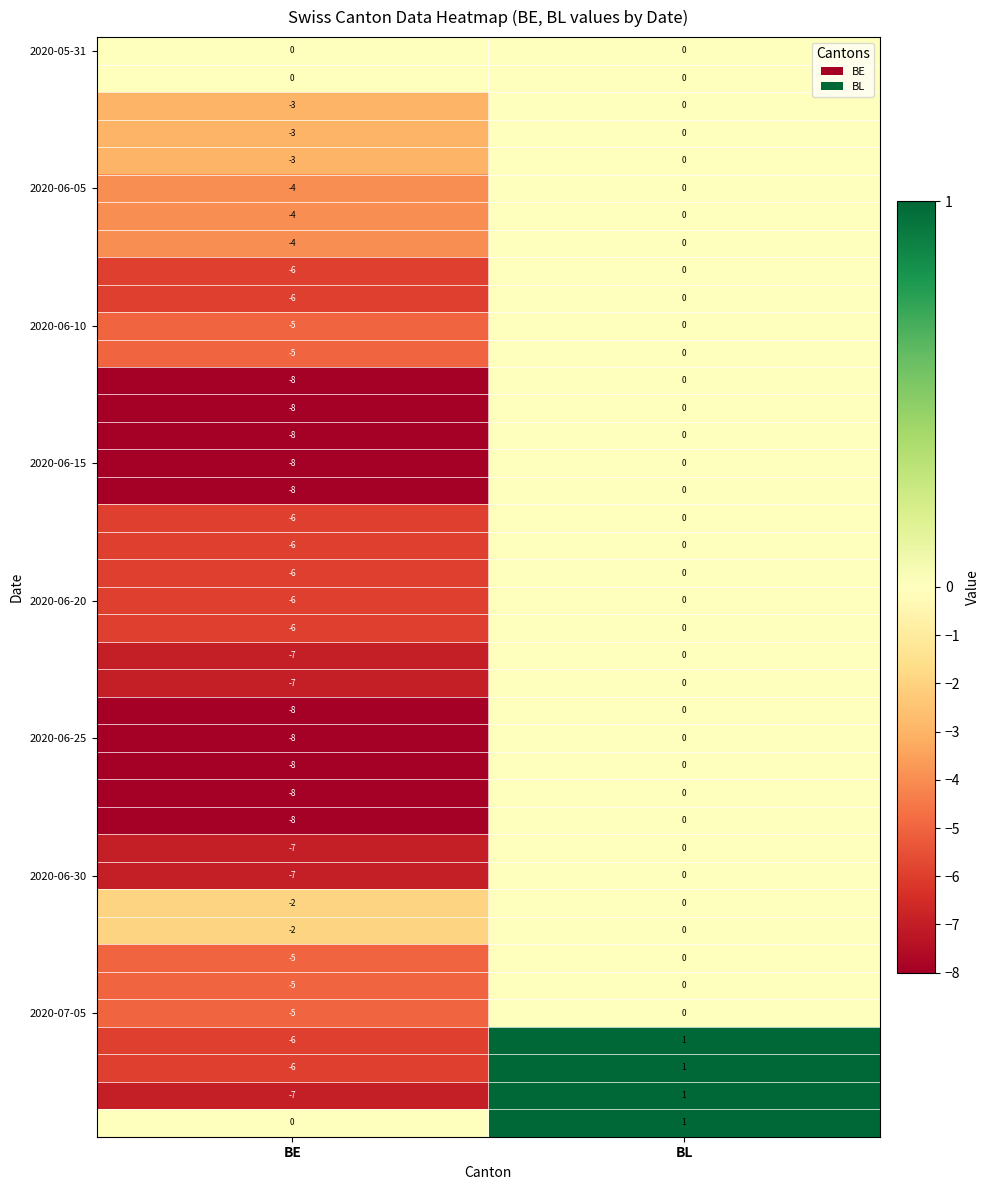

At which category is the sum across all series the highest?

BL